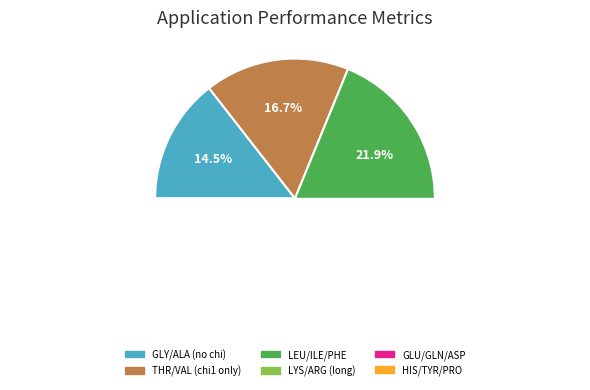

True or false: EvaluableX1=1, X1=0, X1+2=0 accounts for 23% of the total.

False